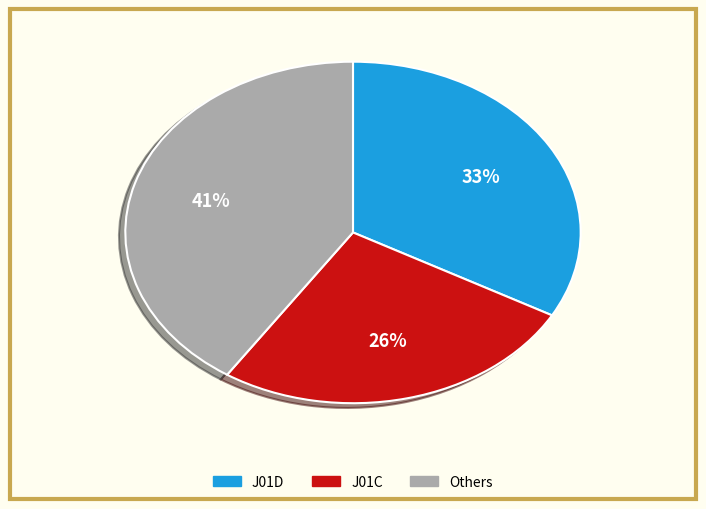

Does any single category account for the majority?

No